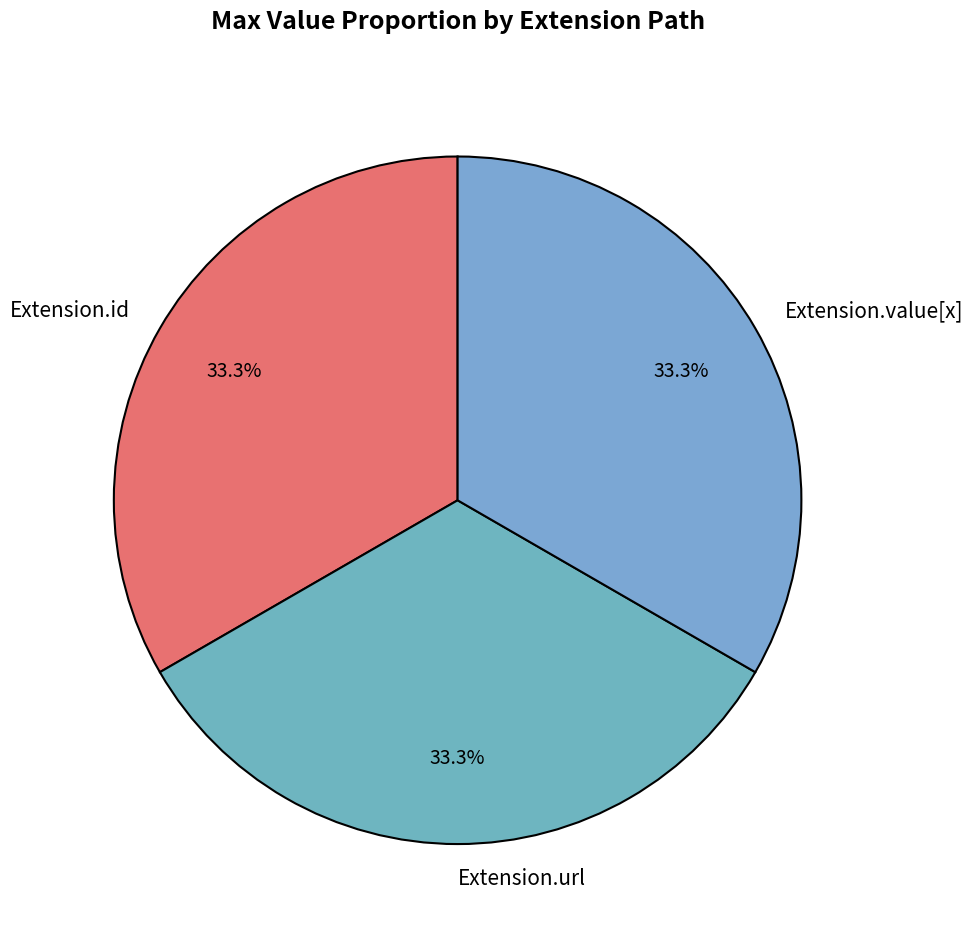

What is the ratio of the value at Extension.value[x] to the value at Extension.url?

1.0